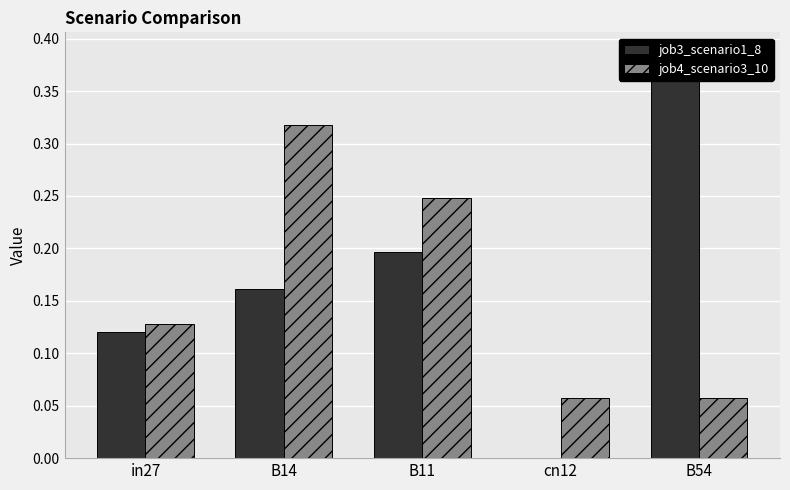

Which series has the widest spread of values?

job3_scenario1_8